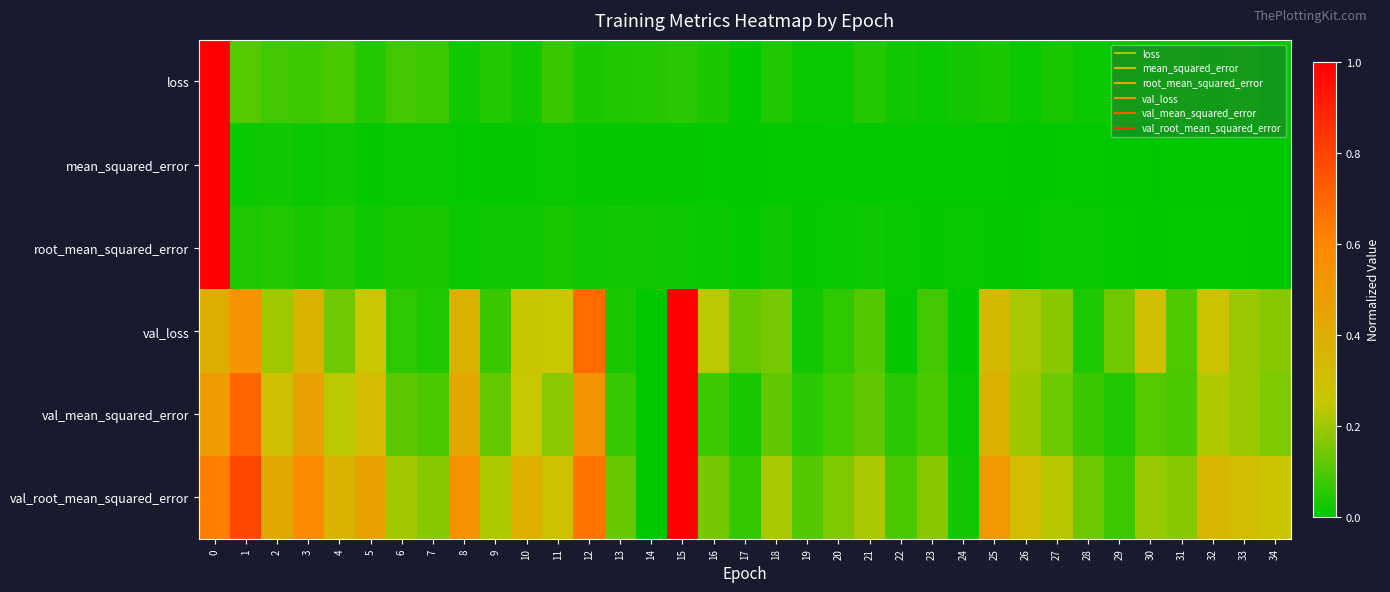

Reading left to right, list all the values displayed in this chart.

loss: 0=1.0	1=0.1	2=0.1	3=0.1	4=0.1	5=0.0	6=0.1	7=0.1	8=0.0	9=0.0	10=0.0	11=0.1	12=0.0	13=0.0	14=0.0	15=0.1	16=0.0	17=0.0	18=0.0	19=0.0	20=0.0	21=0.0	22=0.0	23=0.0	24=0.0	25=0.0	26=0.0	27=0.0	28=0.0	29=0.0	30=0.0	31=0.0	32=0.0	33=0.0	34=0.0
mean_squared_error: 0=1.0	1=0.0	2=0.0	3=0.0	4=0.0	5=0.0	6=0.0	7=0.0	8=0.0	9=0.0	10=0.0	11=0.0	12=0.0	13=0.0	14=0.0	15=0.0	16=0.0	17=0.0	18=0.0	19=0.0	20=0.0	21=0.0	22=0.0	23=0.0	24=0.0	25=0.0	26=0.0	27=0.0	28=0.0	29=0.0	30=0.0	31=0.0	32=0.0	33=0.0	34=0.0
root_mean_squared_error: 0=1.0	1=0.0	2=0.0	3=0.0	4=0.0	5=0.0	6=0.0	7=0.0	8=0.0	9=0.0	10=0.0	11=0.0	12=0.0	13=0.0	14=0.0	15=0.0	16=0.0	17=0.0	18=0.0	19=0.0	20=0.0	21=0.0	22=0.0	23=0.0	24=0.0	25=0.0	26=0.0	27=0.0	28=0.0	29=0.0	30=0.0	31=0.0	32=0.0	33=0.0	34=0.0
val_loss: 0=0.4	1=0.5	2=0.2	3=0.4	4=0.1	5=0.3	6=0.1	7=0.0	8=0.4	9=0.1	10=0.3	11=0.3	12=0.7	13=0.0	14=0.0	15=1.0	16=0.2	17=0.1	18=0.1	19=0.0	20=0.1	21=0.1	22=0.0	23=0.1	24=0.0	25=0.3	26=0.2	27=0.2	28=0.0	29=0.1	30=0.3	31=0.1	32=0.3	33=0.2	34=0.2
val_mean_squared_error: 0=0.5	1=0.7	2=0.3	3=0.5	4=0.2	5=0.3	6=0.1	7=0.1	8=0.4	9=0.1	10=0.3	11=0.2	12=0.5	13=0.1	14=0.0	15=1.0	16=0.1	17=0.0	18=0.1	19=0.1	20=0.1	21=0.1	22=0.0	23=0.1	24=0.0	25=0.4	26=0.2	27=0.1	28=0.1	29=0.0	30=0.1	31=0.1	32=0.2	33=0.2	34=0.2
val_root_mean_squared_error: 0=0.6	1=0.8	2=0.4	3=0.6	4=0.4	5=0.5	6=0.2	7=0.2	8=0.5	9=0.2	10=0.4	11=0.3	12=0.7	13=0.1	14=0.0	15=1.0	16=0.1	17=0.1	18=0.2	19=0.1	20=0.2	21=0.2	22=0.1	23=0.2	24=0.0	25=0.5	26=0.3	27=0.2	28=0.1	29=0.1	30=0.2	31=0.2	32=0.3	33=0.3	34=0.3